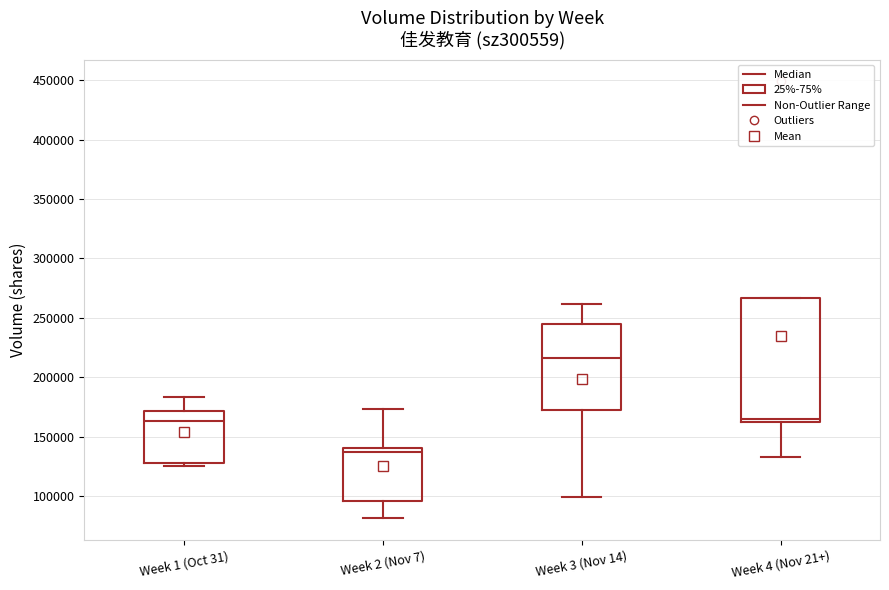

Where is the lower edge of the box for Week 3 (Nov 14) on the y-axis? The values are not printed on the chart, so give them approximately, as read against the axis.

170000